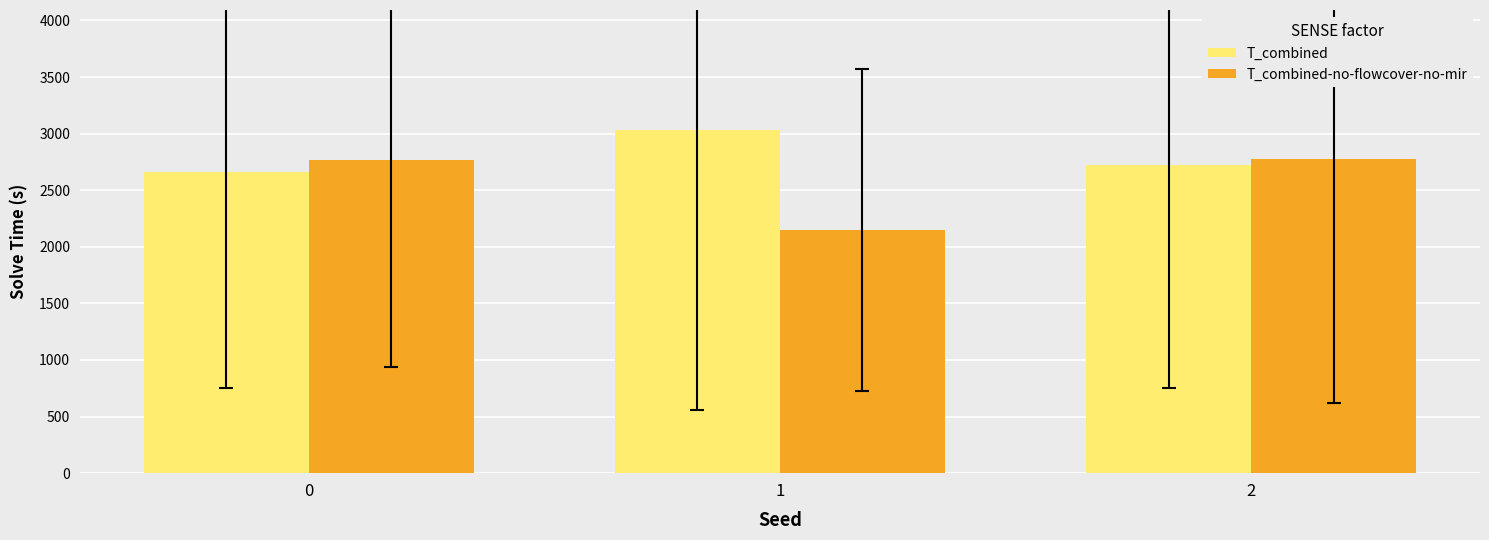

True or false: T_combined has a value of 4298.5 at 2.

False